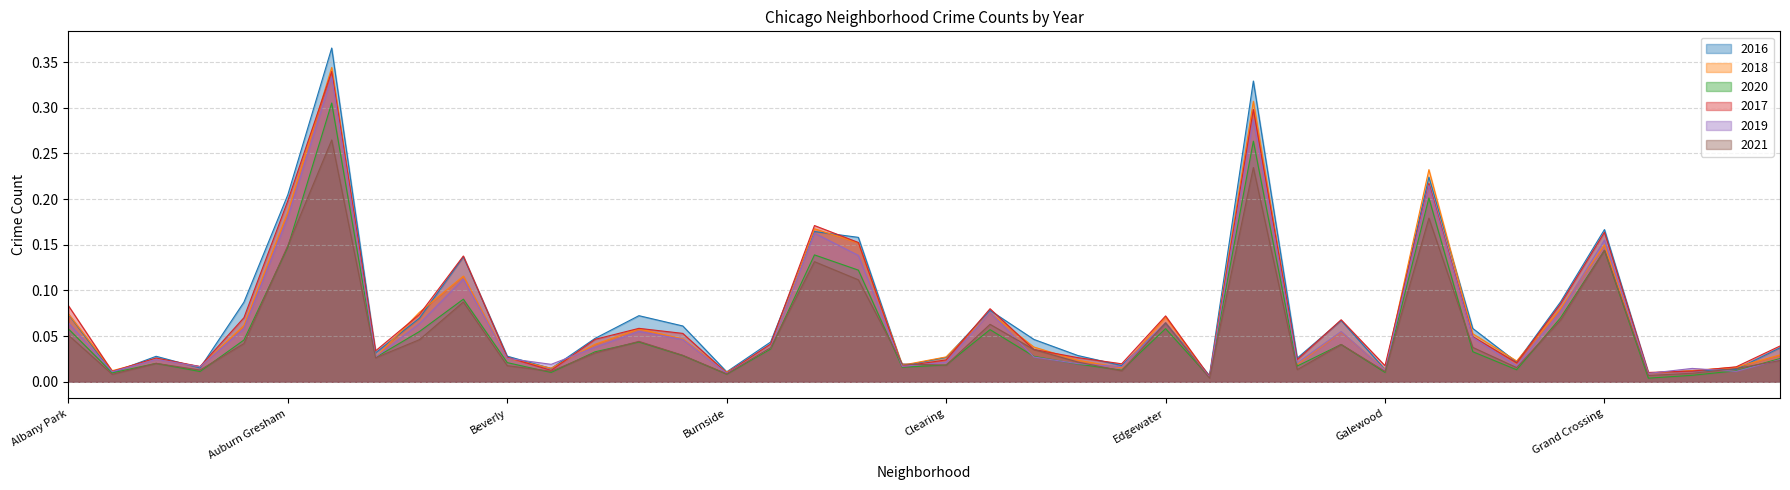

What is the average value of the 2021 series?

0.1